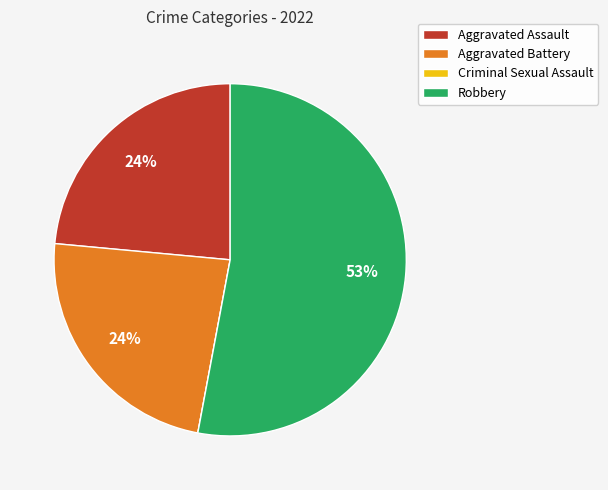

Is there any slice that represents more than half of the pie?

Yes